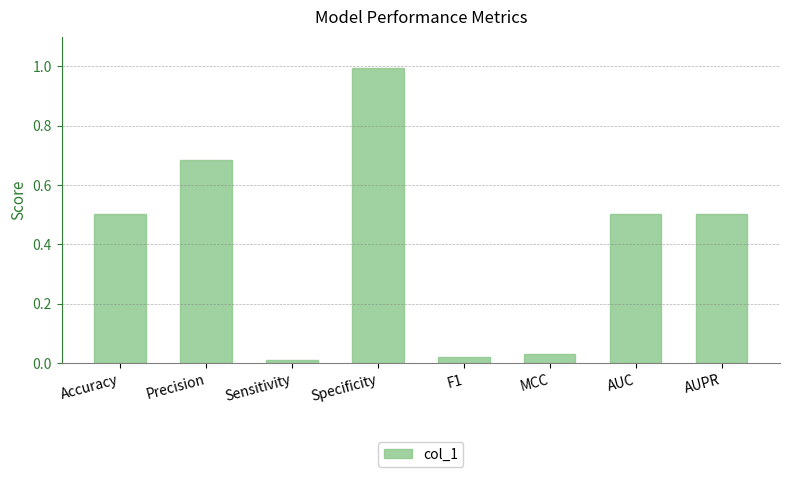

At which label is the value closest to 0?

Sensitivity